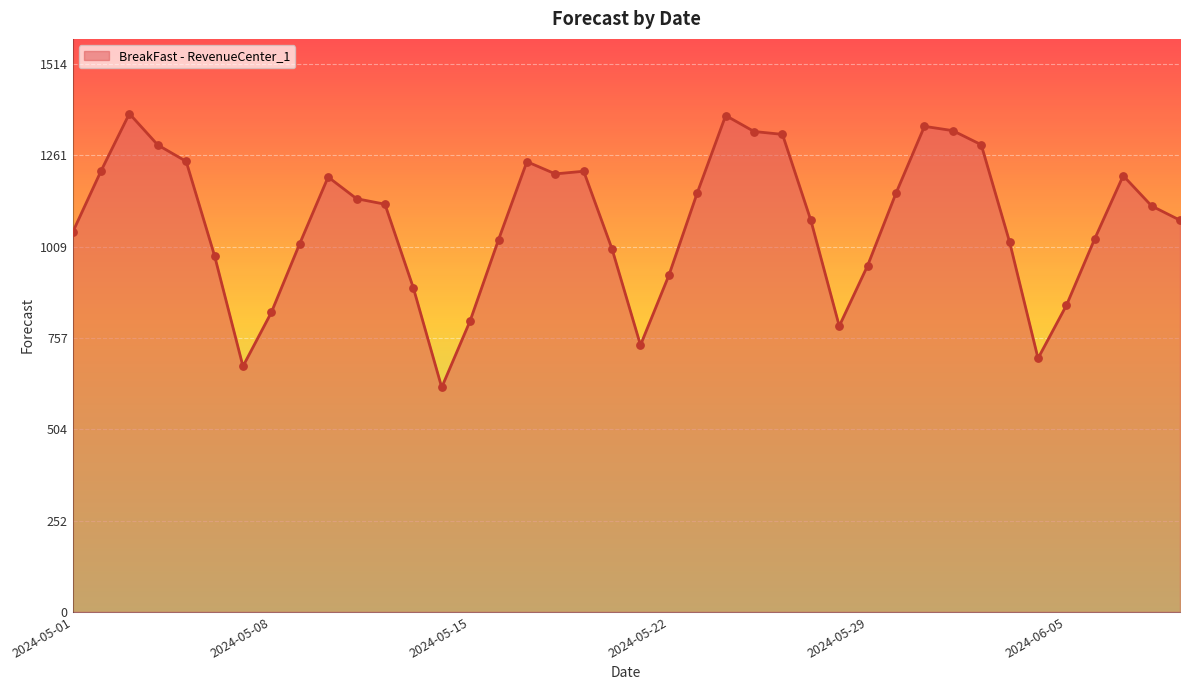

What is the difference between the maximum and minimum values?

756.4